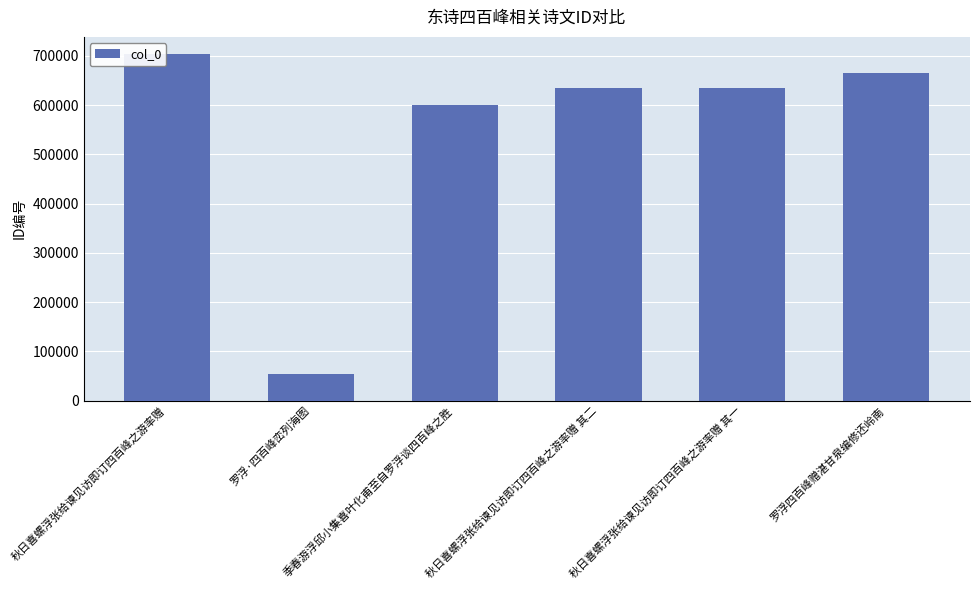

What is the minimum value shown in the chart?

54118